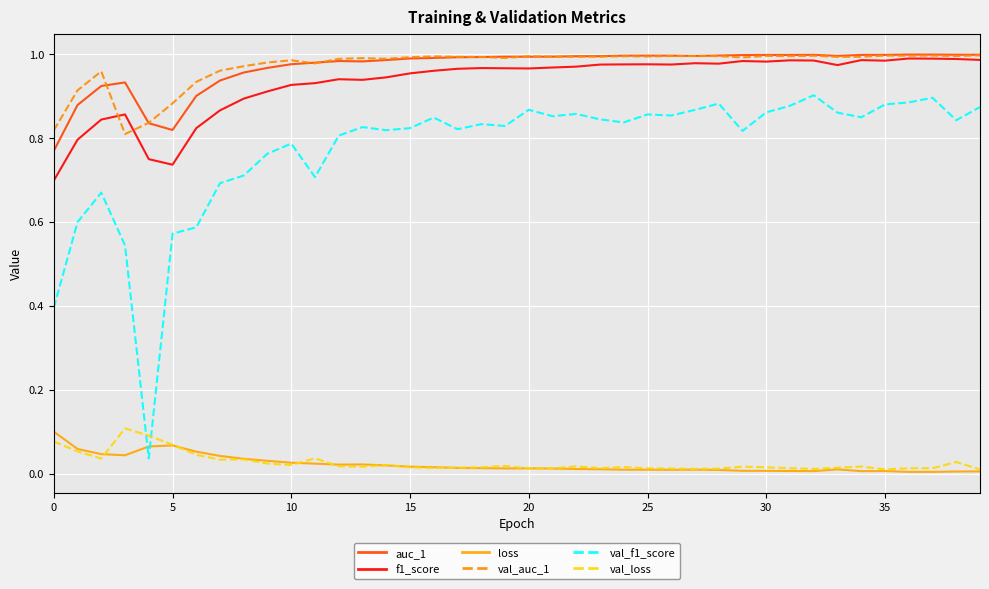

In f1_score, how many points are lower than both neighbors (excluding endpoints)?

8